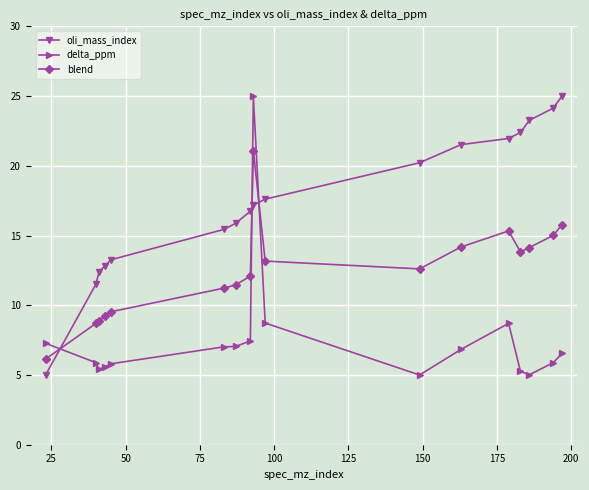

What is the minimum value shown in the chart?

5.0